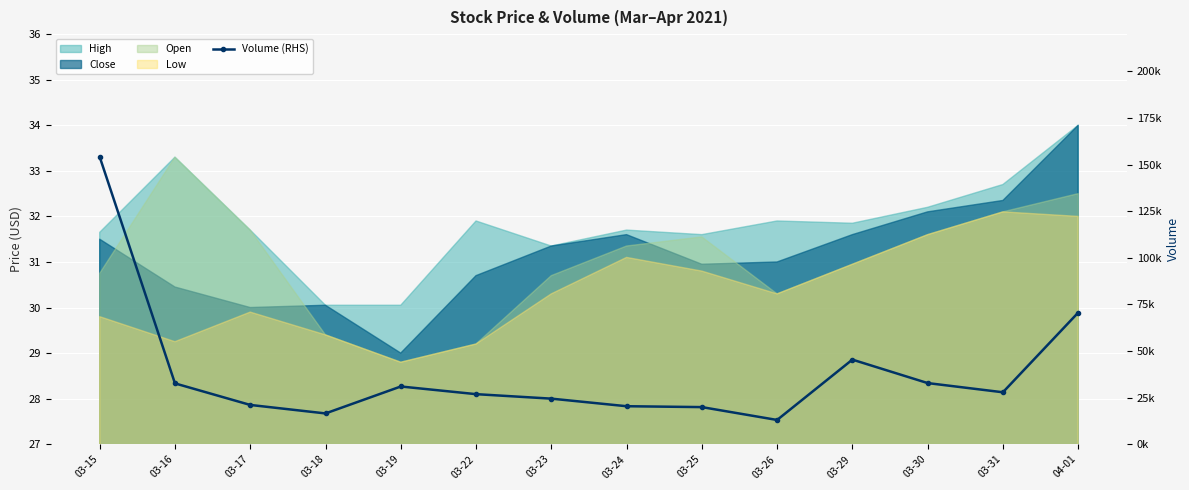

What is the change in value from 03-18 to 03-26?

-3506